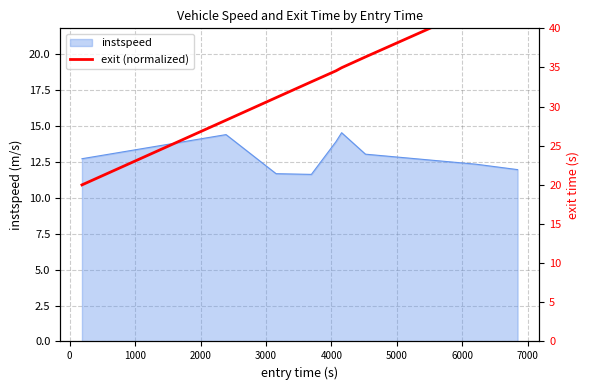

What is the highest value of the instspeed series?

14.5